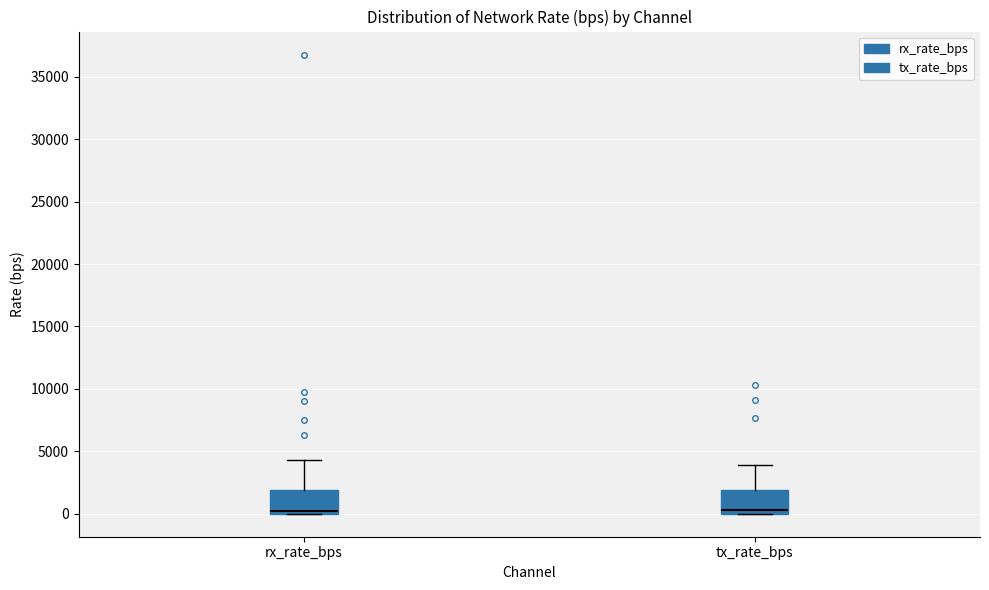

Reading left to right, transcribe this box plot: for each box, give where its median line is, the range the box spans, and where its two whiskers end, as read against the y-axis. The values are not printed on the chart, so give them approximately, as read against the axis.

rx_rate_bps: median 0 (just above the box's lower edge), box 0 to 2000, whiskers 0 to 4500
tx_rate_bps: median 500, box 0 to 2000, whiskers 0 to 4000